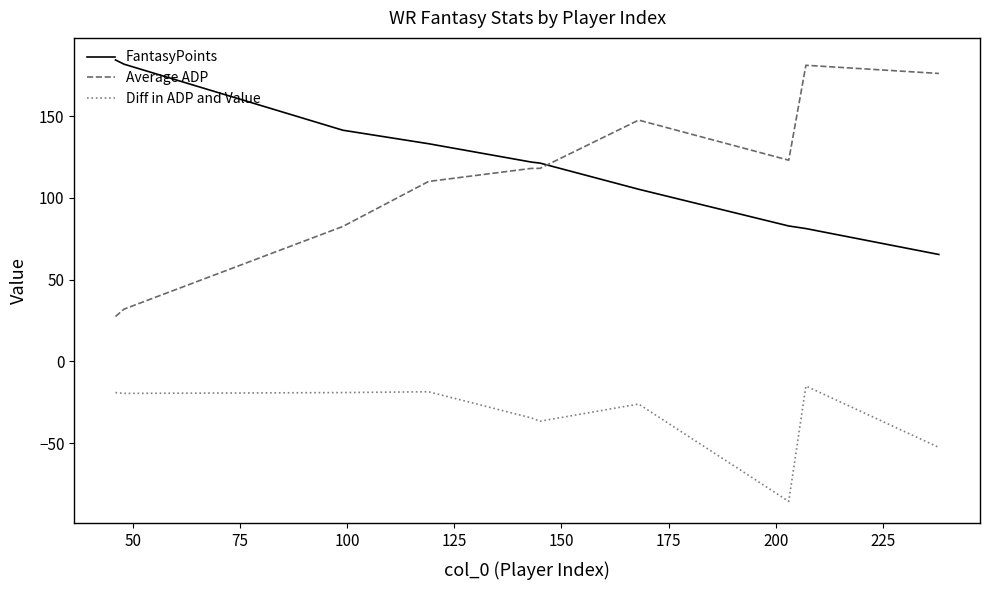

True or false: FantasyPoints and Diff in ADP and Value intersect in this chart.

False